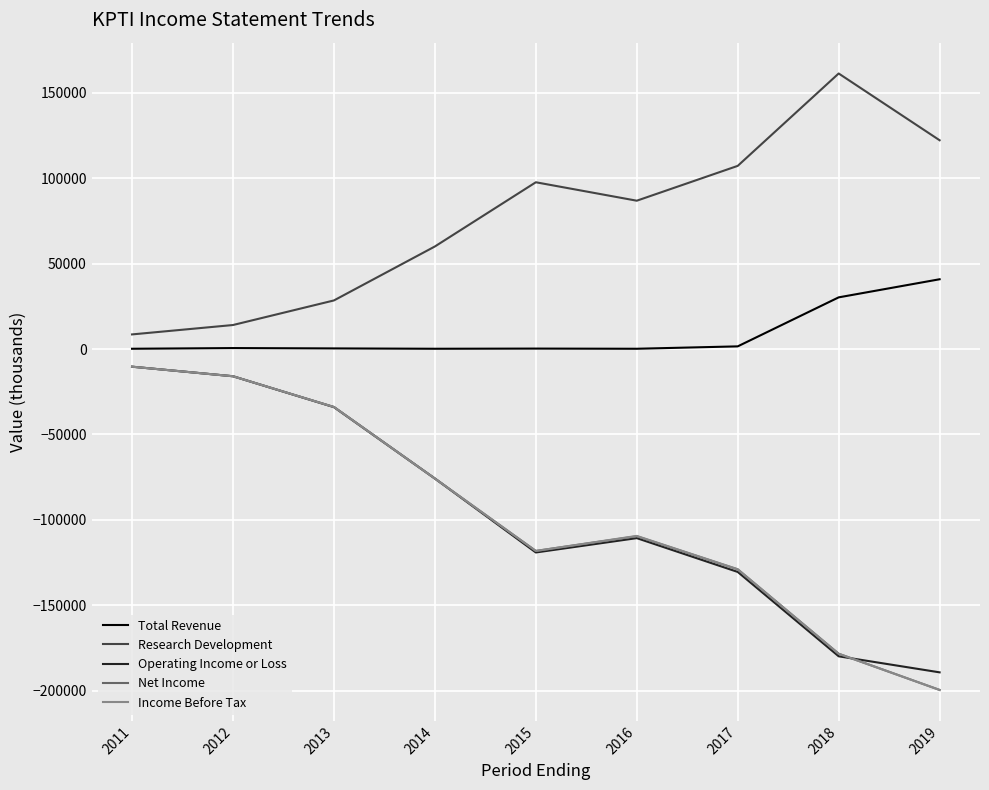

What is the lowest value of the Research Development series?

8600